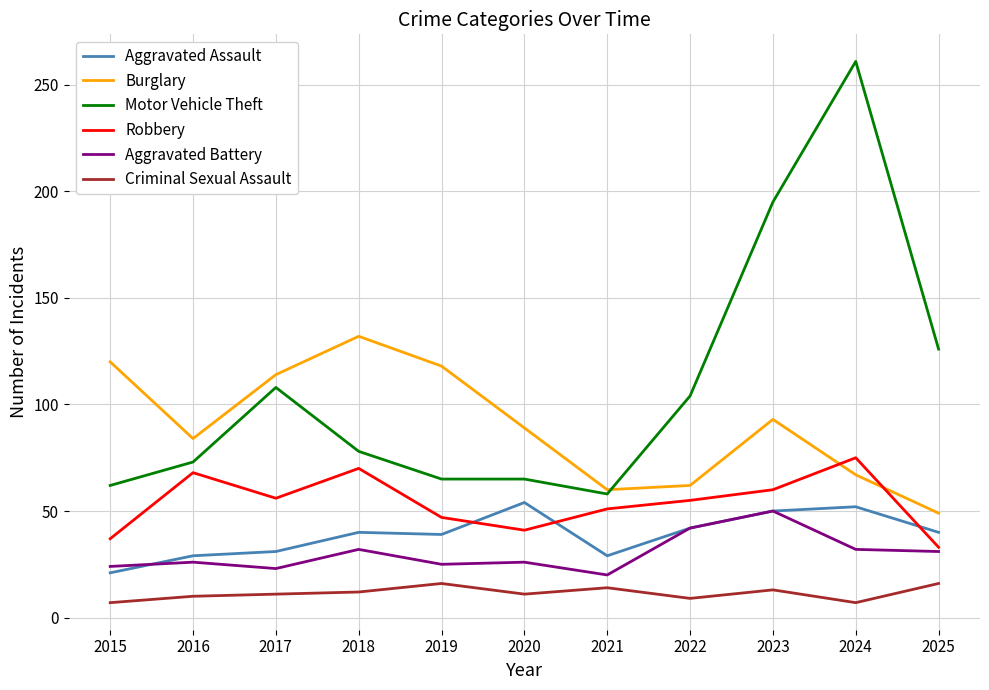

Where is the first local maximum for Motor Vehicle Theft?

2017